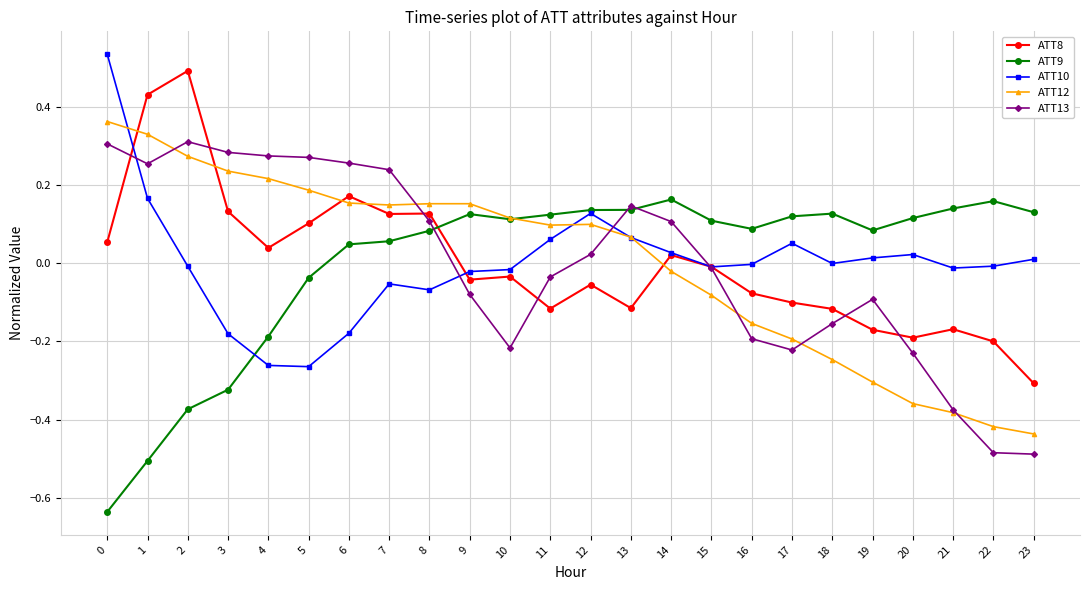

At which category does ATT8 reach its first local peak?

2